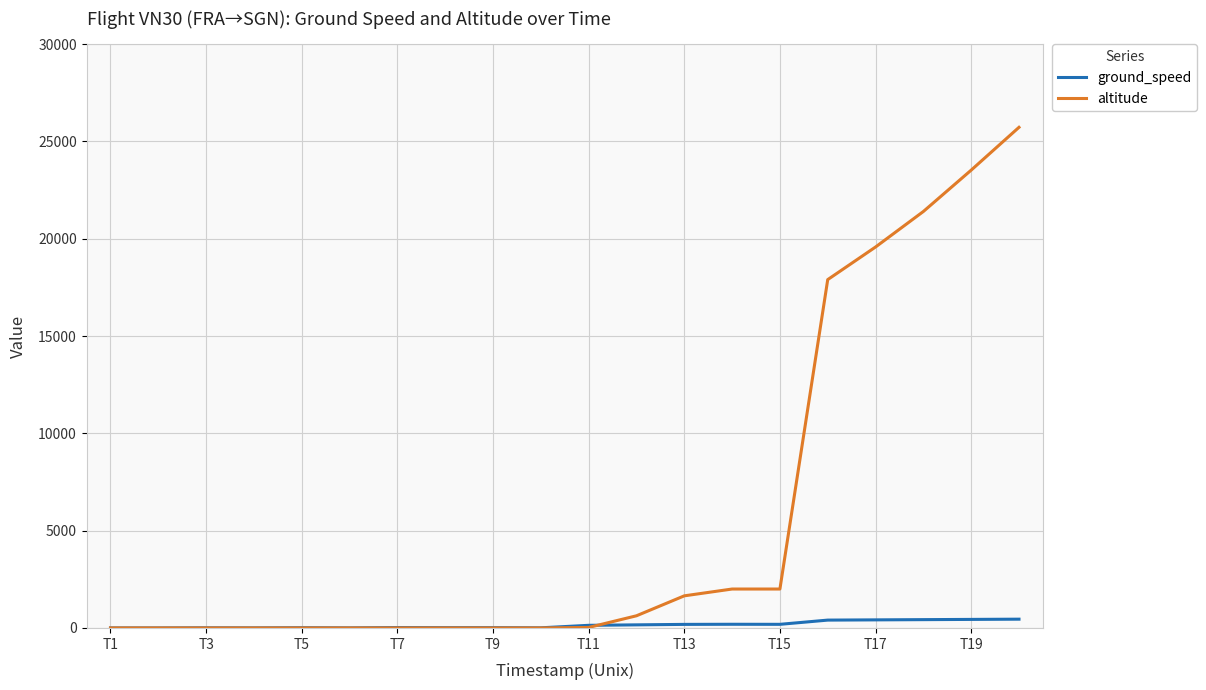

Which series has the largest range (max minus min)?

altitude